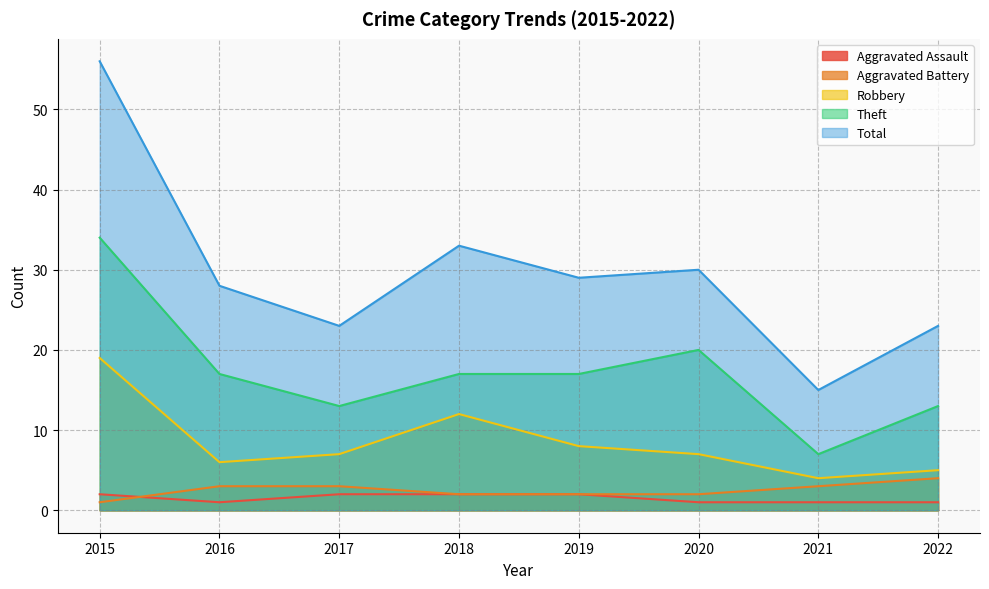

How many interior local valleys does the Theft series have?

2